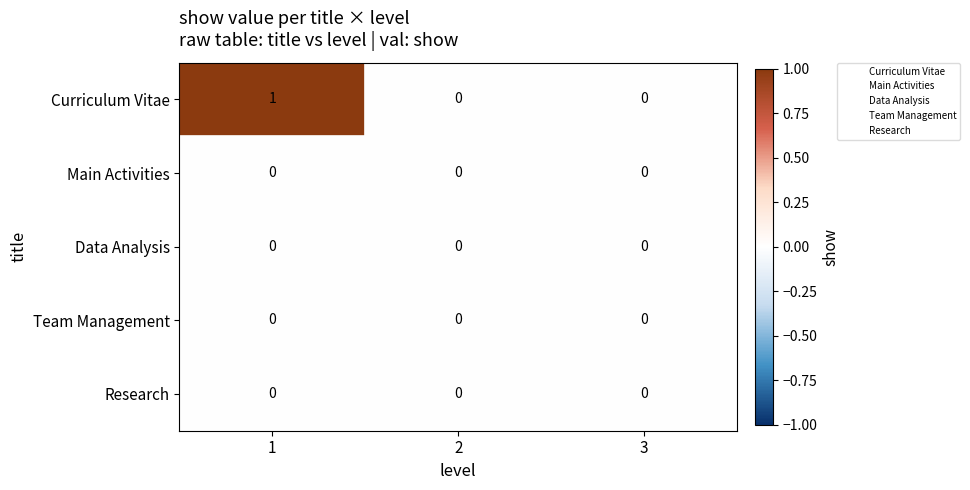

Count the Curriculum Vitae values in the range 0 to 1.

3